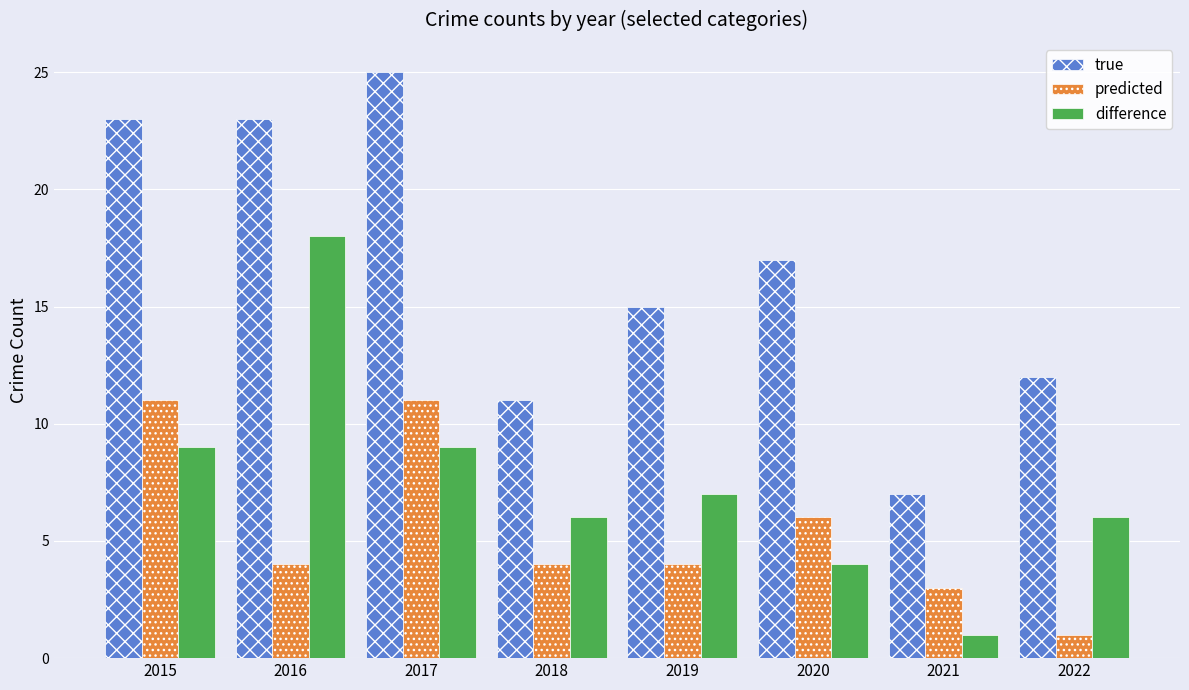

Rank the series by their maximum value, from highest to lowest.

true, difference, predicted